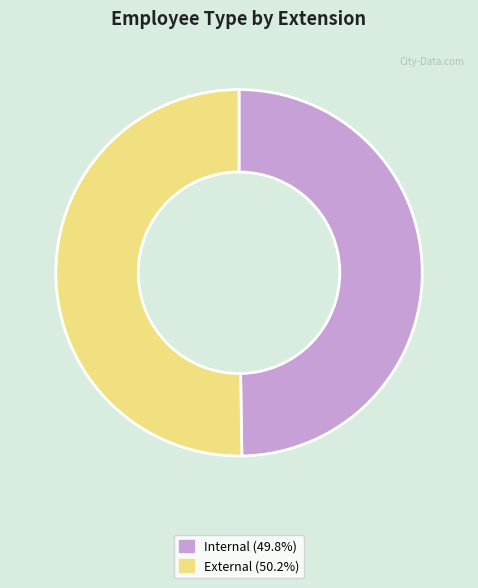

Do Internal and External together represent more than half of the pie?

Yes